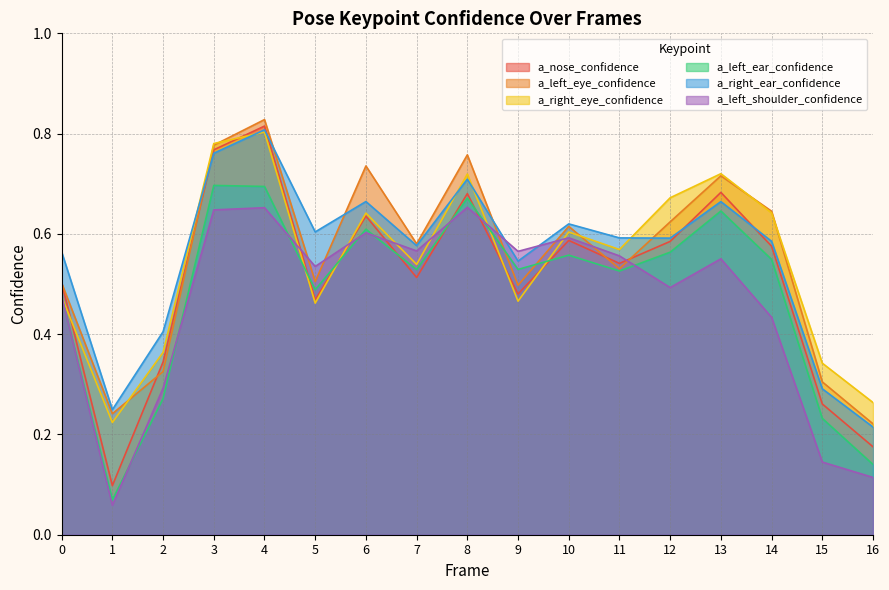

Does the chart have visible grid lines?

Yes